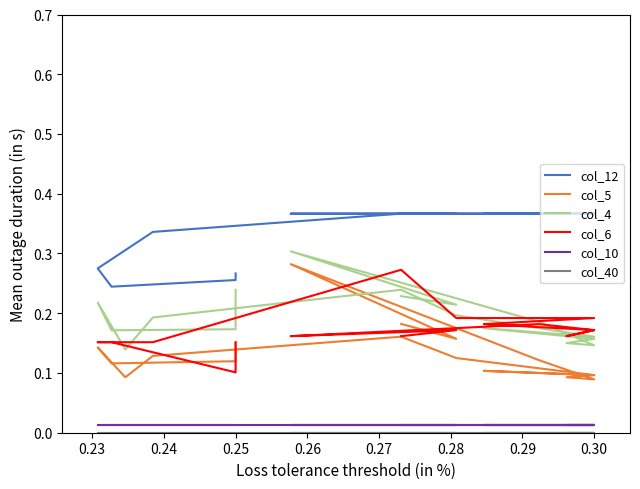

At how many categories does at least one series exceed 0?

17